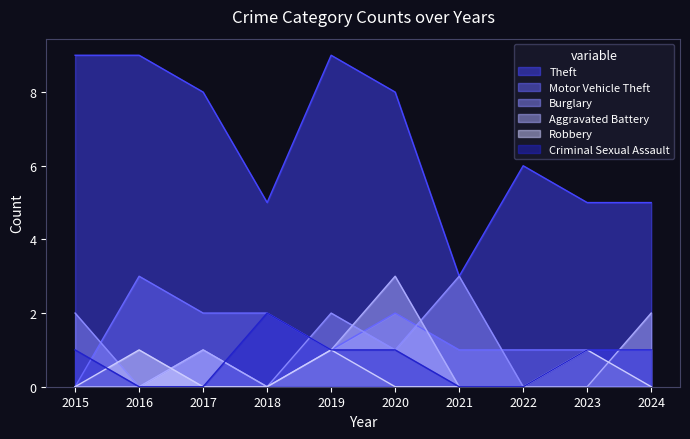

Reading left to right, what are all the values shown in this chart?

Theft: 2015=9	2016=9	2017=8	2018=5	2019=9	2020=8	2021=3	2022=6	2023=5	2024=5
Motor Vehicle Theft: 2015=0	2016=3	2017=2	2018=2	2019=1	2020=2	2021=1	2022=1	2023=1	2024=1
Burglary: 2015=2	2016=0	2017=1	2018=0	2019=2	2020=1	2021=3	2022=0	2023=0	2024=0
Aggravated Battery: 2015=0	2016=0	2017=1	2018=0	2019=1	2020=3	2021=0	2022=0	2023=0	2024=2
Robbery: 2015=0	2016=1	2017=0	2018=0	2019=1	2020=0	2021=0	2022=0	2023=1	2024=0
Criminal Sexual Assault: 2015=1	2016=0	2017=0	2018=2	2019=1	2020=1	2021=0	2022=0	2023=1	2024=1